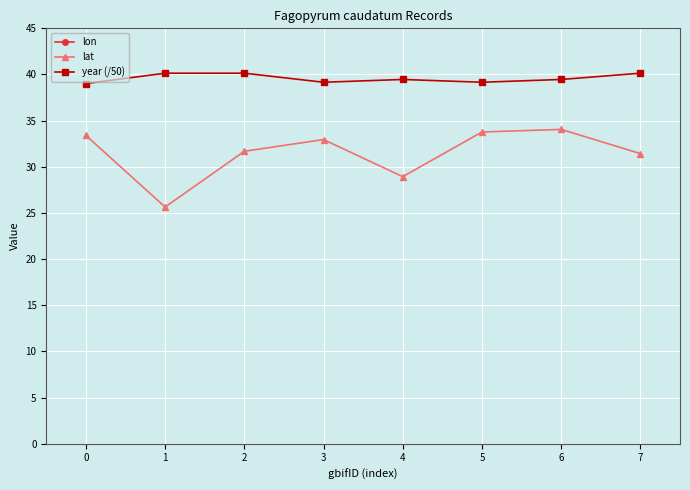

Which series has the largest range (max minus min)?

lon